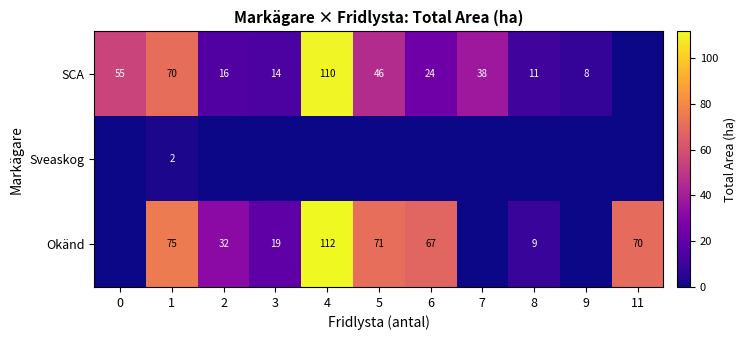

How many distinct data groups are displayed?

3